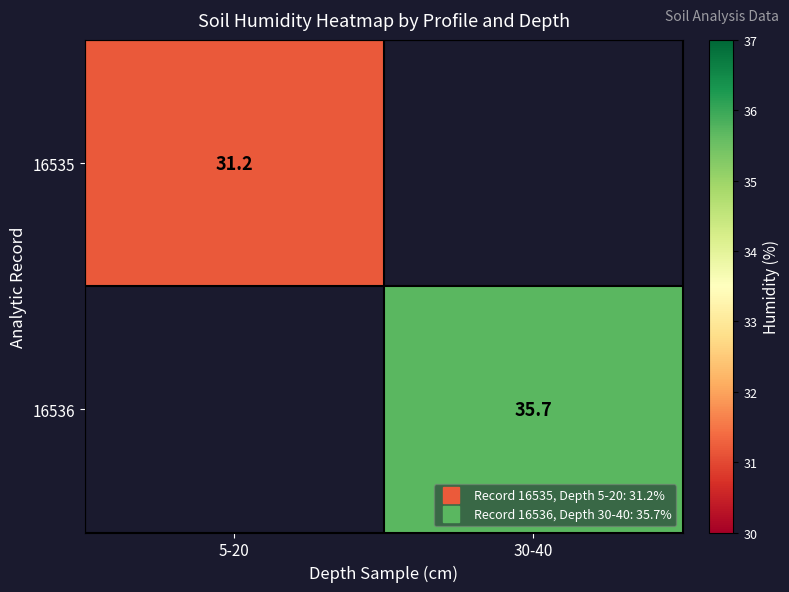

List the series in order of their overall mean, lowest first.

16535, 16536